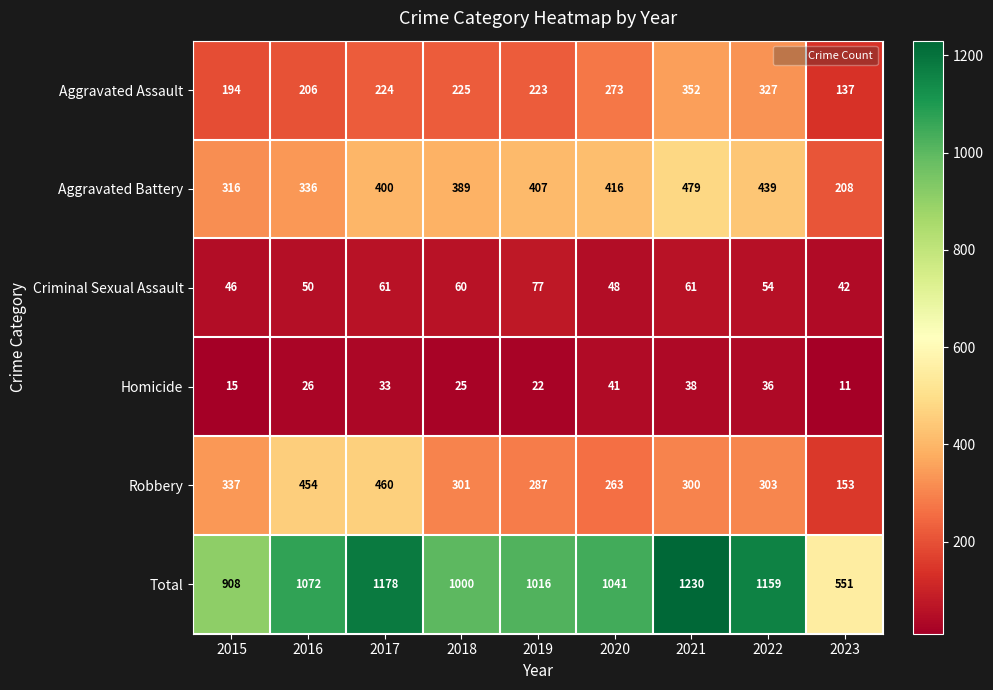

What is the total value across all series at 2022?

2318